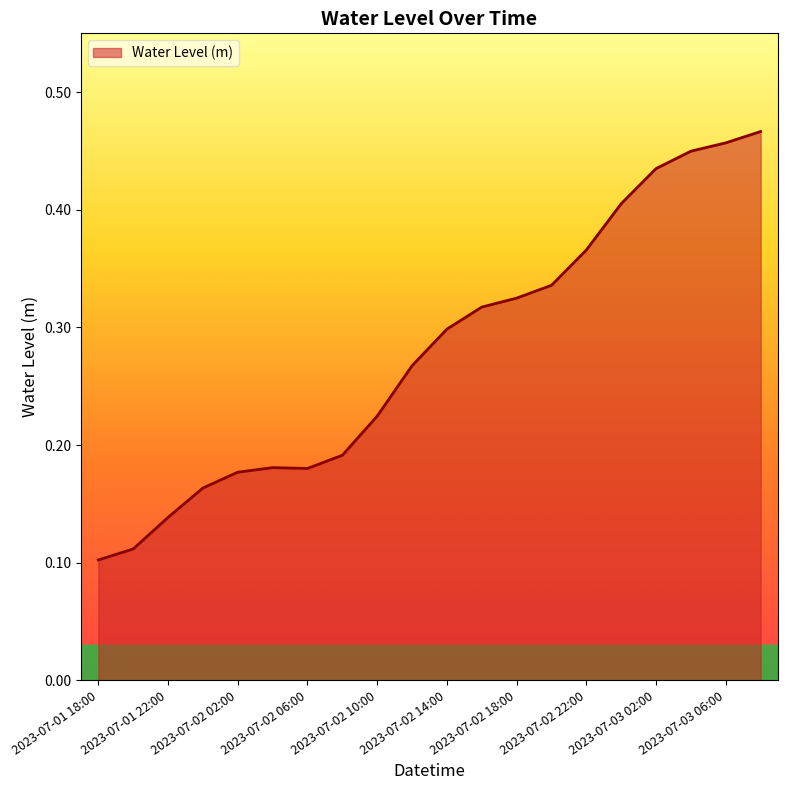

The value at 2023-07-02 08:00 is 0.2. True or false?

True